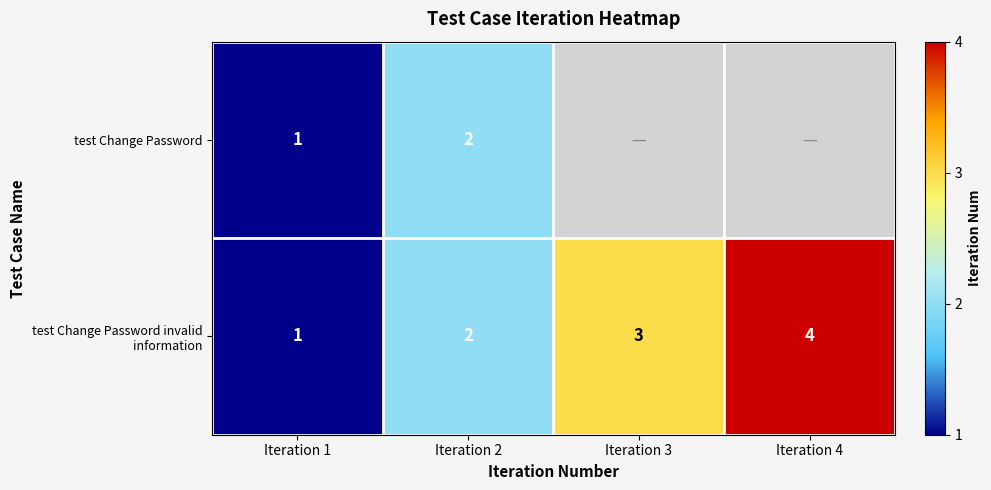

What is the sum of the test Change Password values at Iteration 2 and Iteration 1?

3